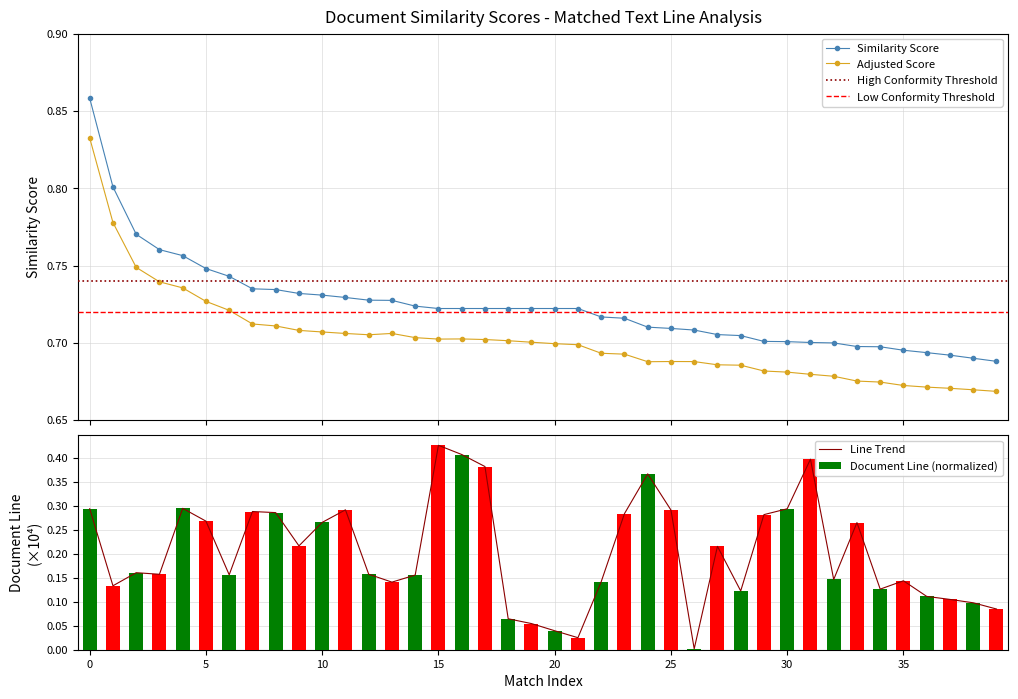

True or false: Similarity Score and Adjusted Score cross at least once.

False